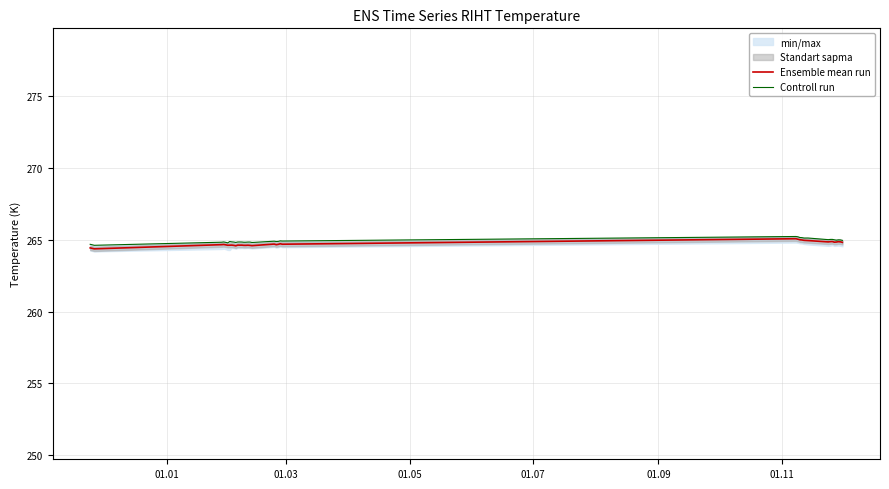

List the series in order of their peak value, lowest first.

Ensemble mean run, Controll run